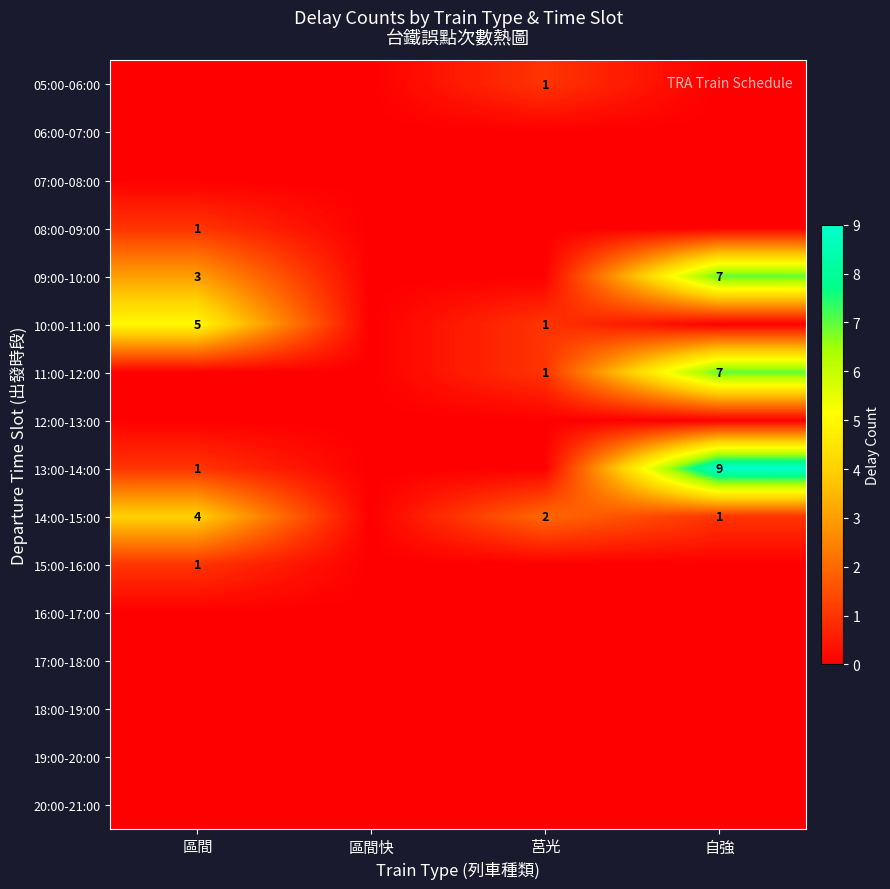

The 10:00-11:00 series shows 1 at 莒光. True or false?

True